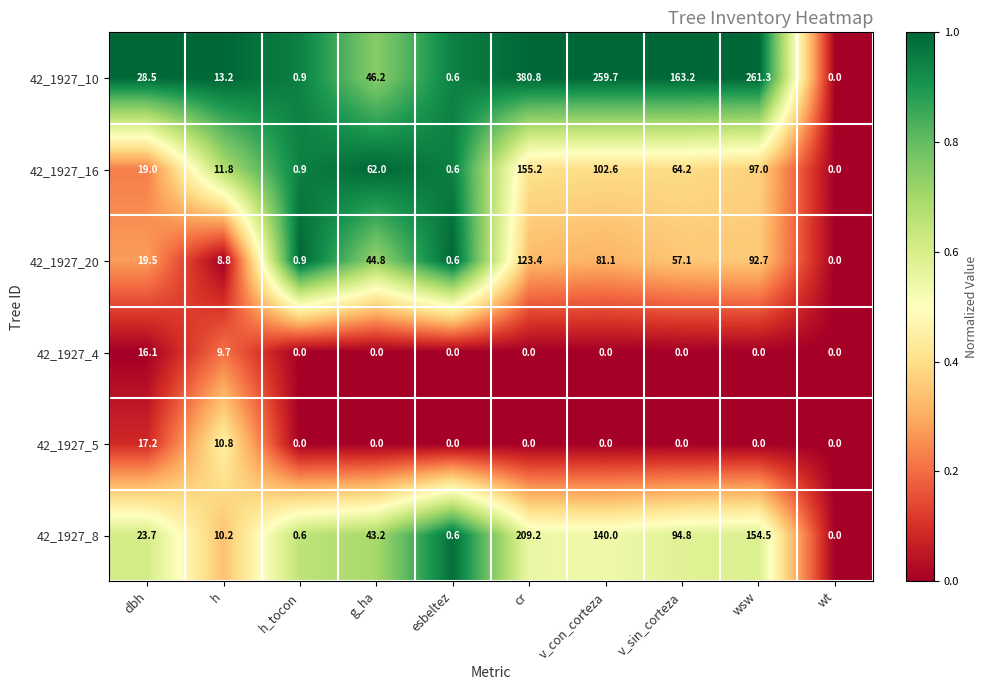

Between dbh and h_tocon, which series saw the biggest shift?

42_1927_10